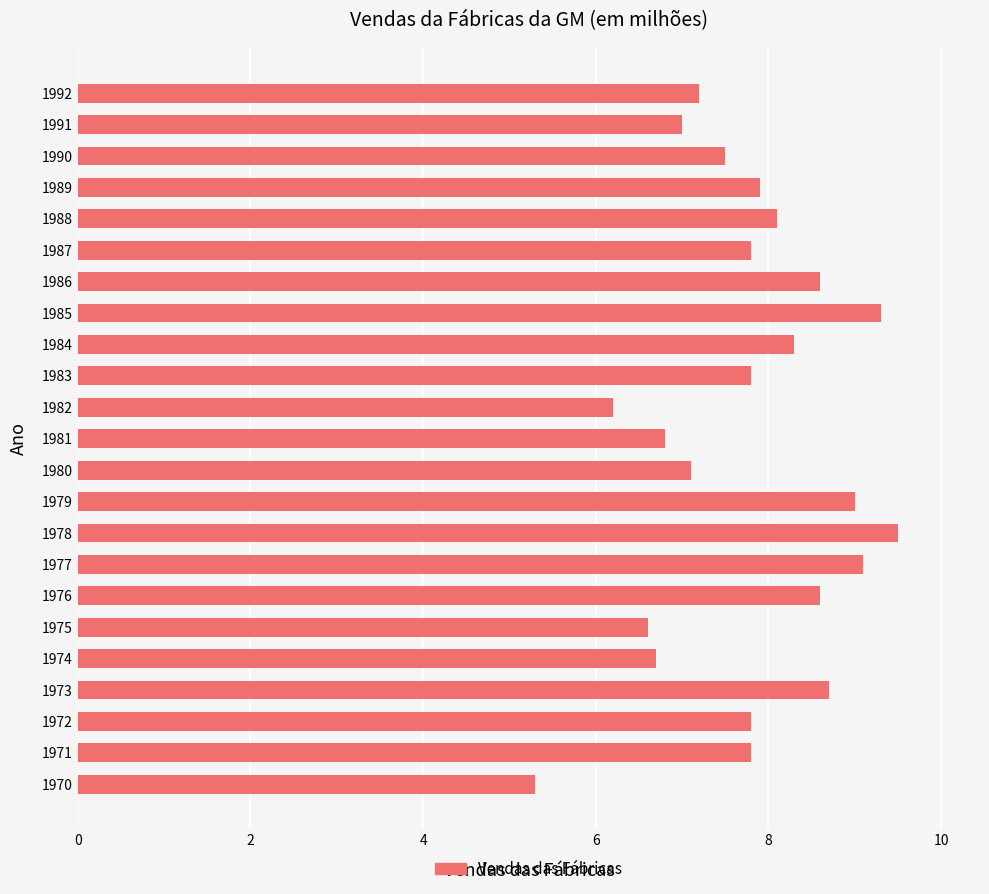

At which label is the value closest to 7?

1991